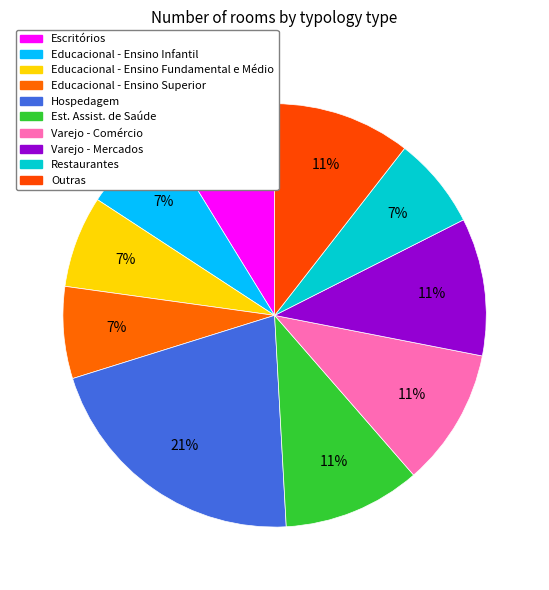

What percentage is the Restaurantes slice, to the nearest percent?

7%